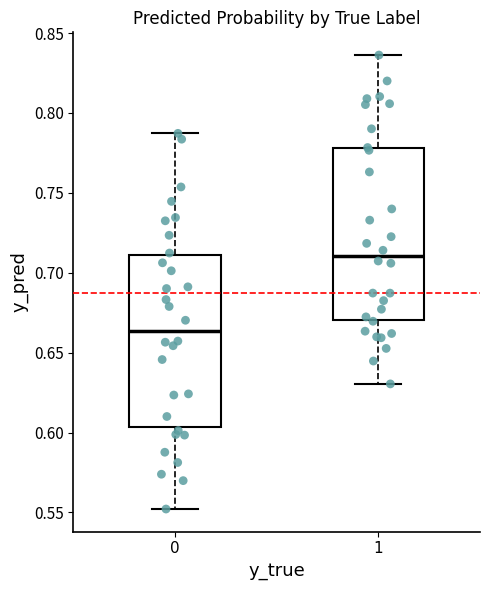

Reading left to right, read every box against the y-axis: the position of its median line, the range the box covers, and the ends of its whiskers. The values are not printed on the chart, so give them approximately, as read against the axis.

0: median 0.665, box 0.605 to 0.710, whiskers 0.550 to 0.785
1: median 0.710, box 0.670 to 0.780, whiskers 0.630 to 0.835